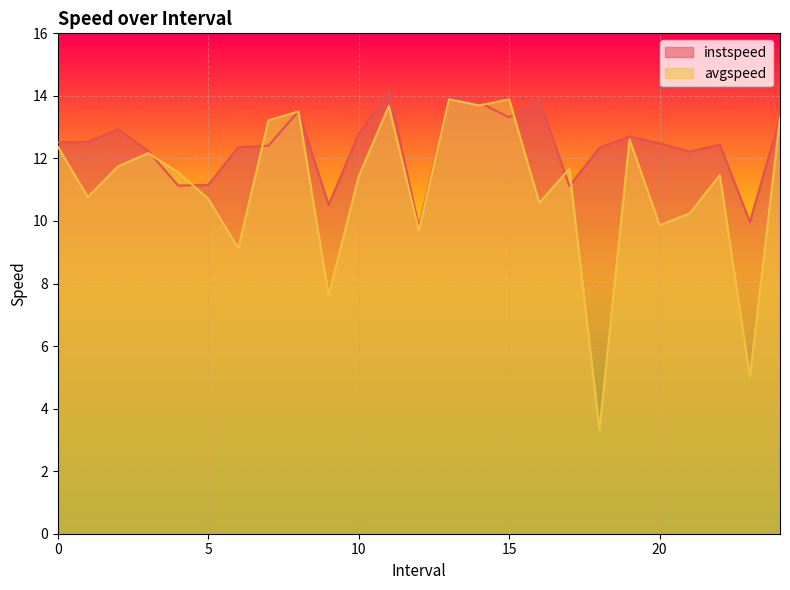

What is the minimum value for avgspeed?

3.3